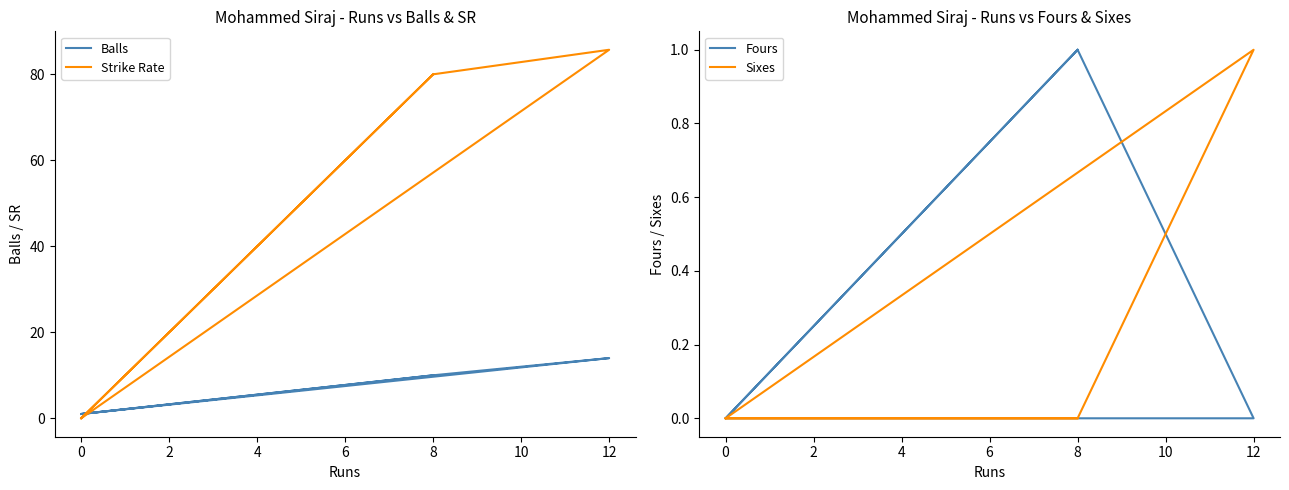

Rank the series at 8 from lowest to highest value.

Sixes, Fours, Balls, Strike Rate